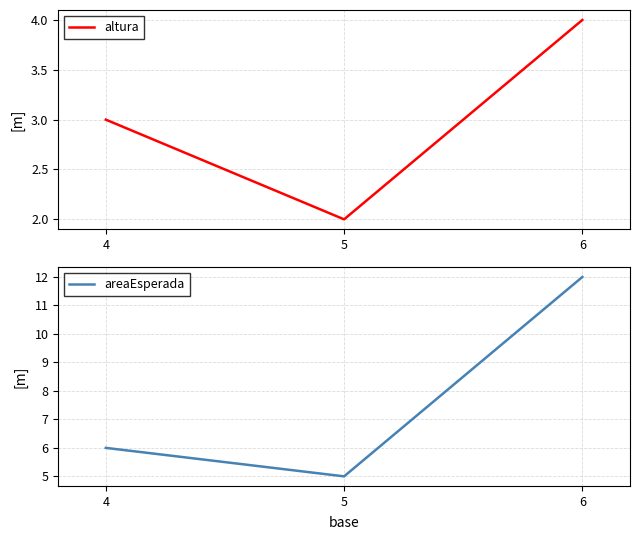

How many data points in altura are above 3?

1